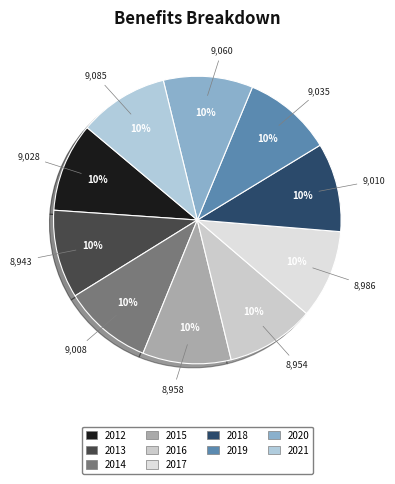

Count the number of slices in the pie.

10